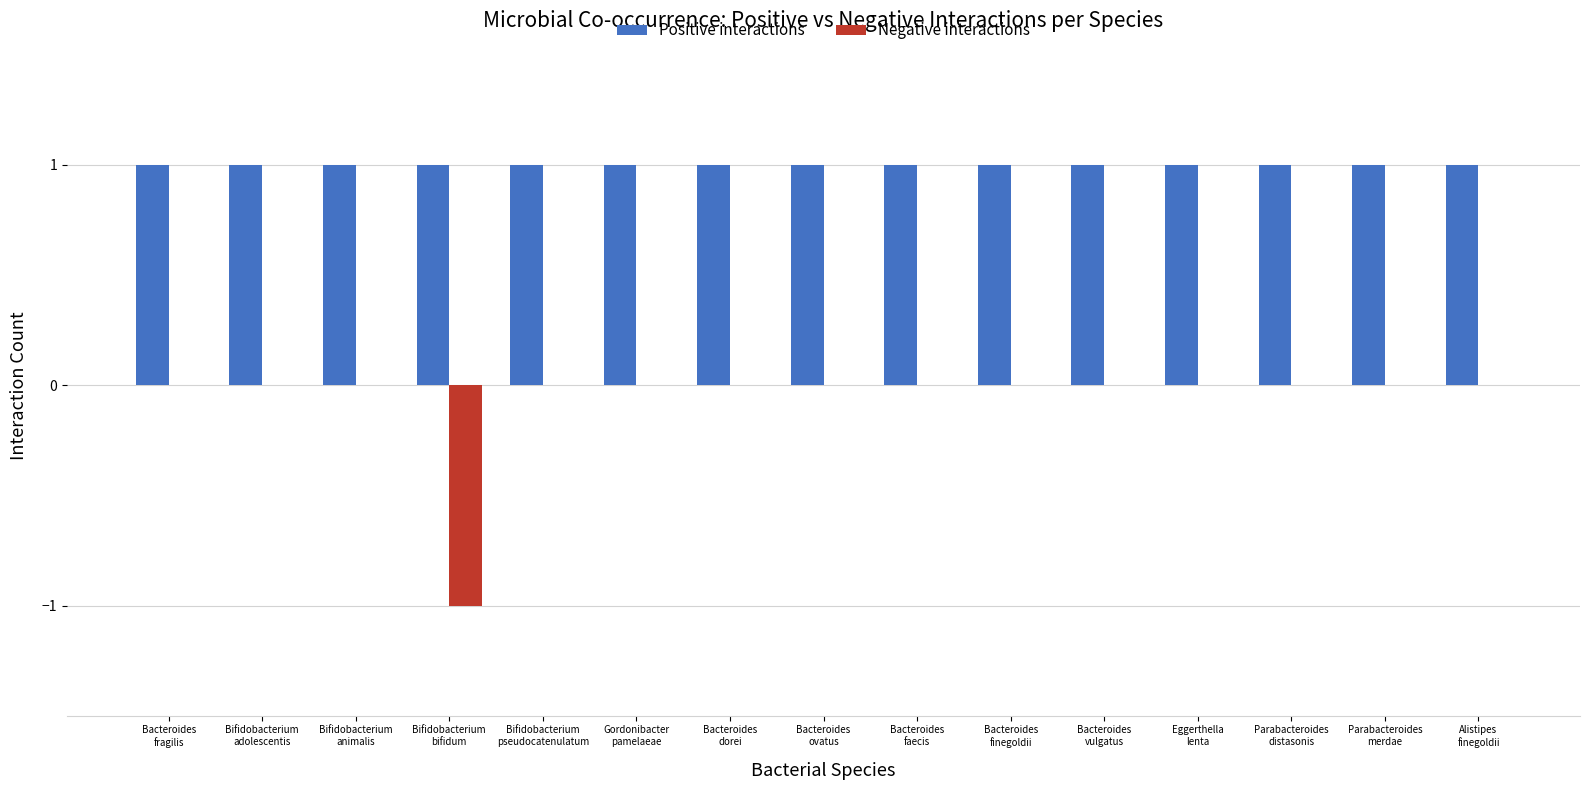

What is the sum of the Positive interactions values at Parabacteroides
distasonis and Parabacteroides
merdae?

2